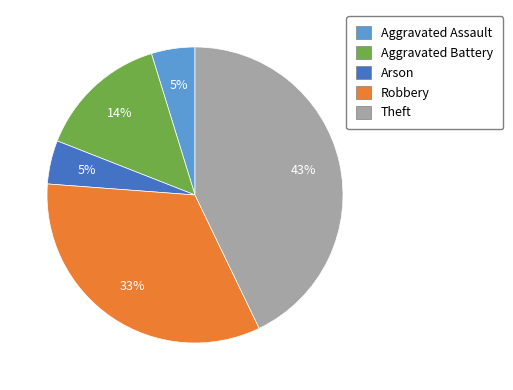

To the nearest percent, what is the combined percentage of Arson and Theft?

48%